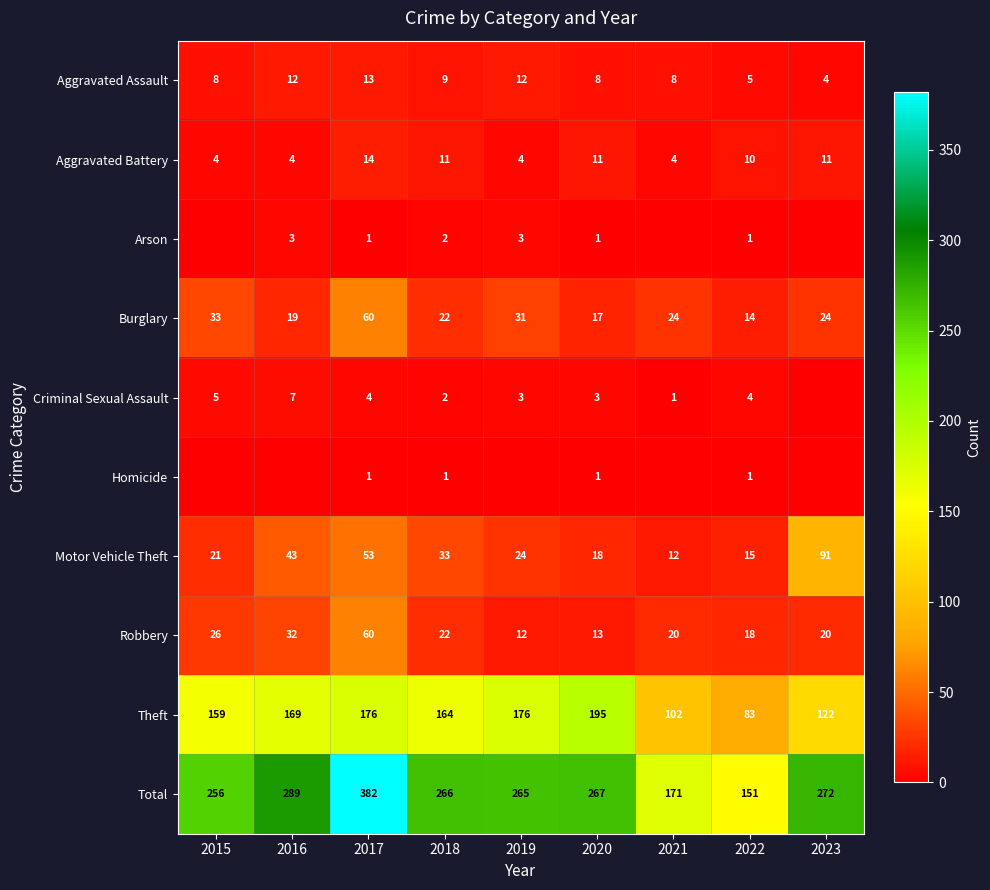

List the labels in order of Motor Vehicle Theft value, largest first.

2023, 2017, 2016, 2018, 2019, 2015, 2020, 2022, 2021